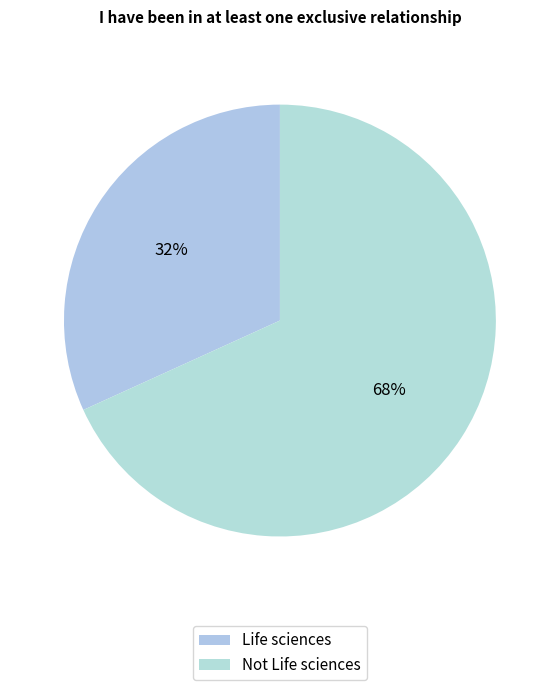

Which category has the biggest portion of the pie?

Not Life sciences